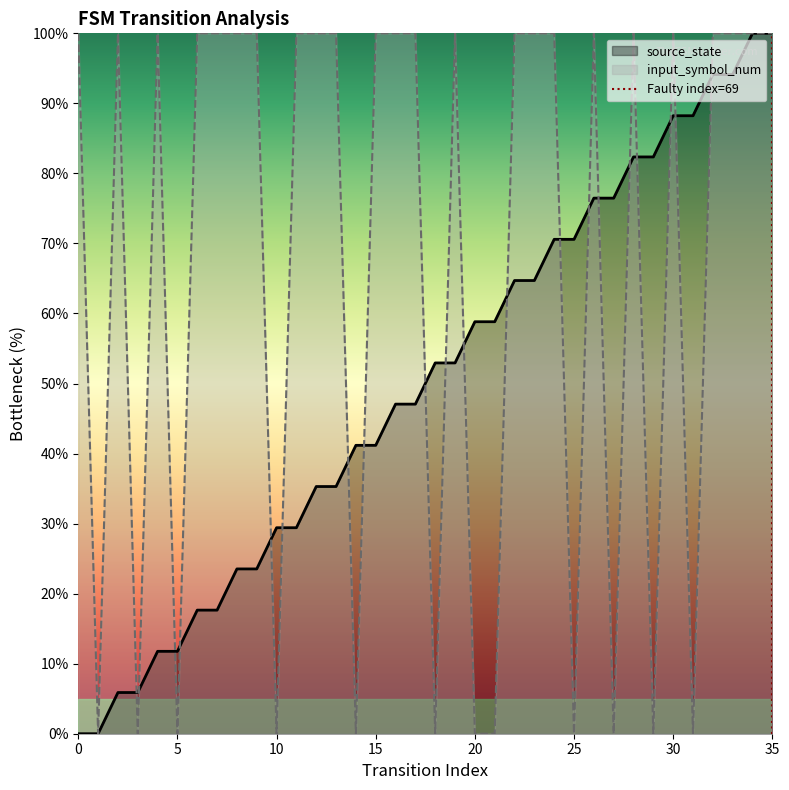

What is the average value of the source_state series?

50.0